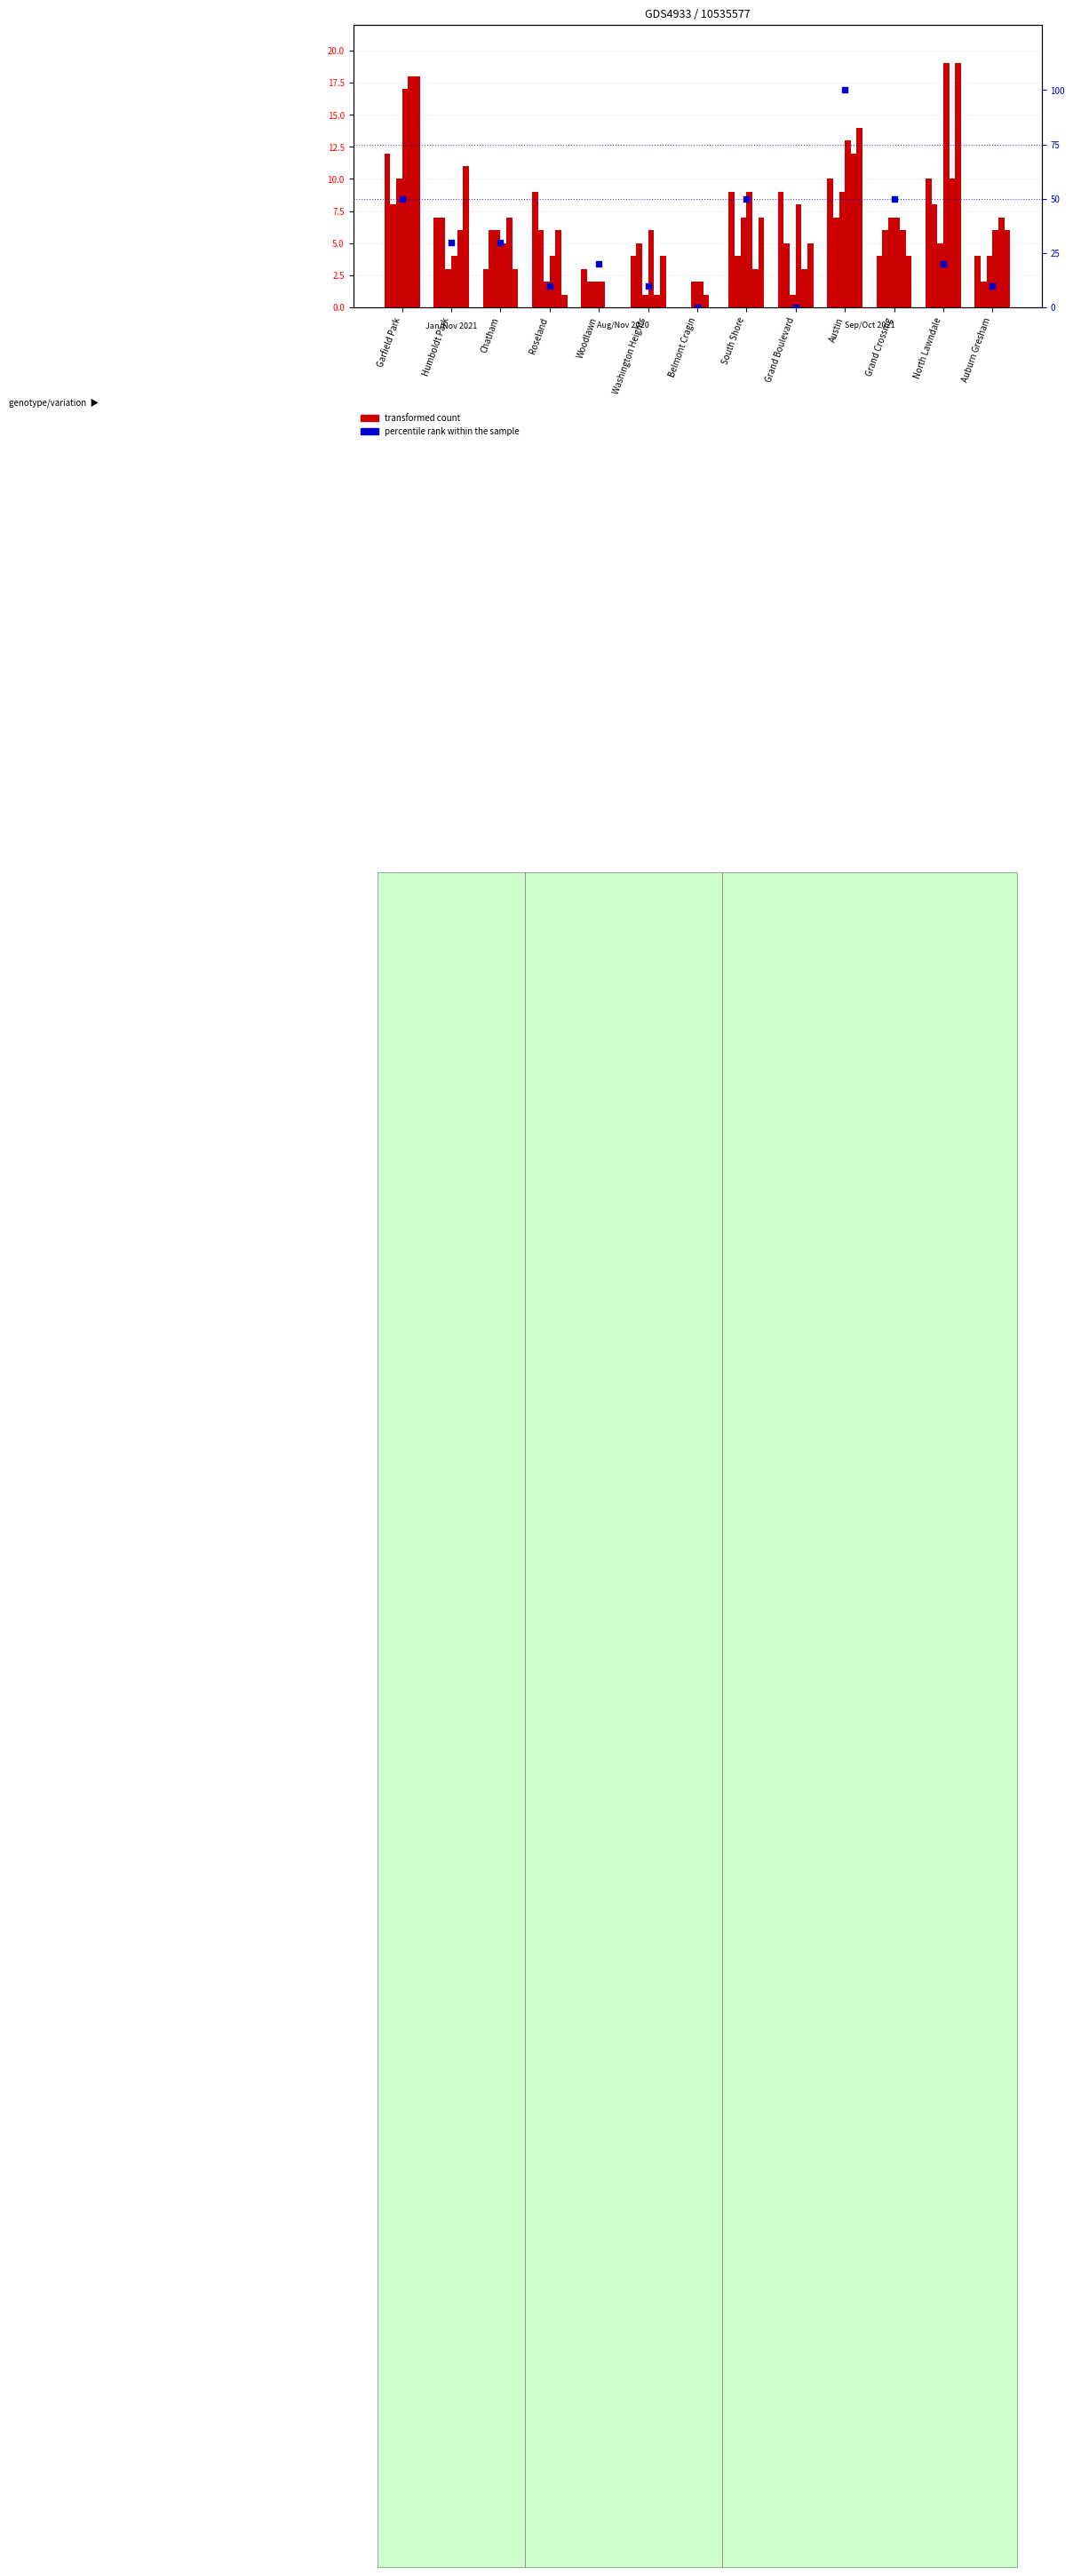

Which series contains the lowest Y value?

January 2021